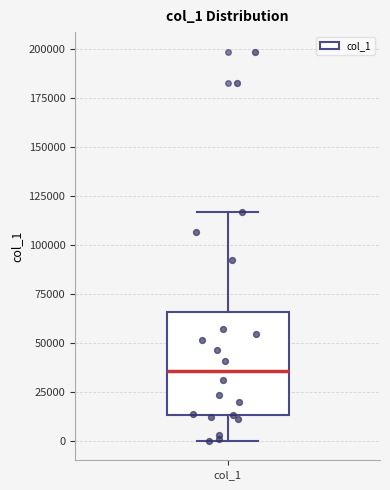

Transcribe this box plot: give where the median line is, the range the box spans, and where the two whiskers end, as read against the y-axis. The values are not printed on the chart, so give them approximately, as read against the axis.

median 35000, box 15000 to 65000, whiskers 0 to 115000